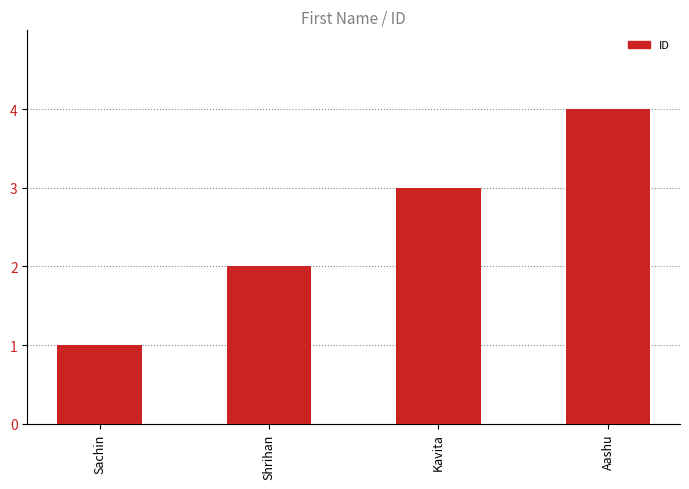

What is the difference between the values at Shrihan and Aashu?

2